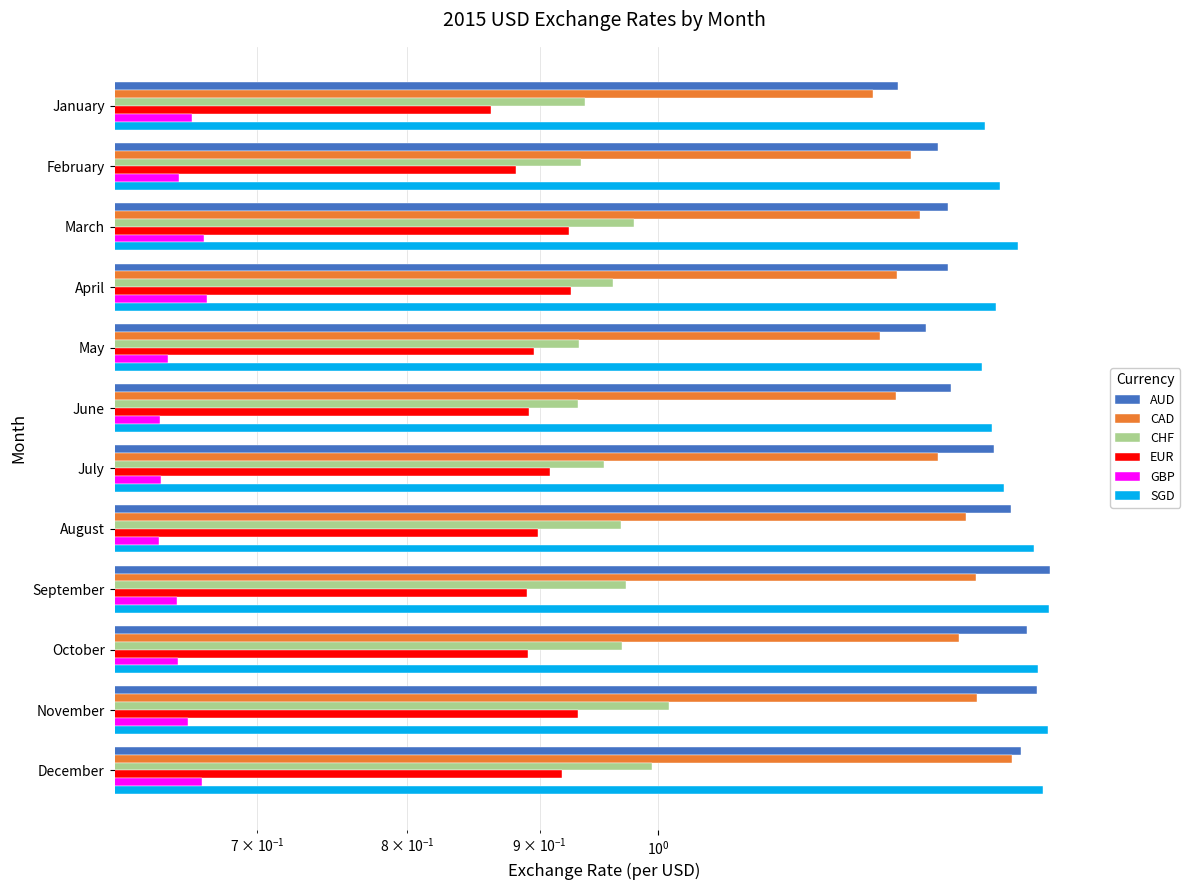

What is the total value across all series at November?

6.7